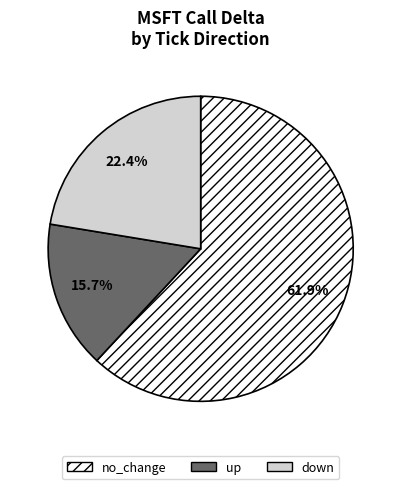

Rank the categories by value from highest to lowest.

no_change, down, up